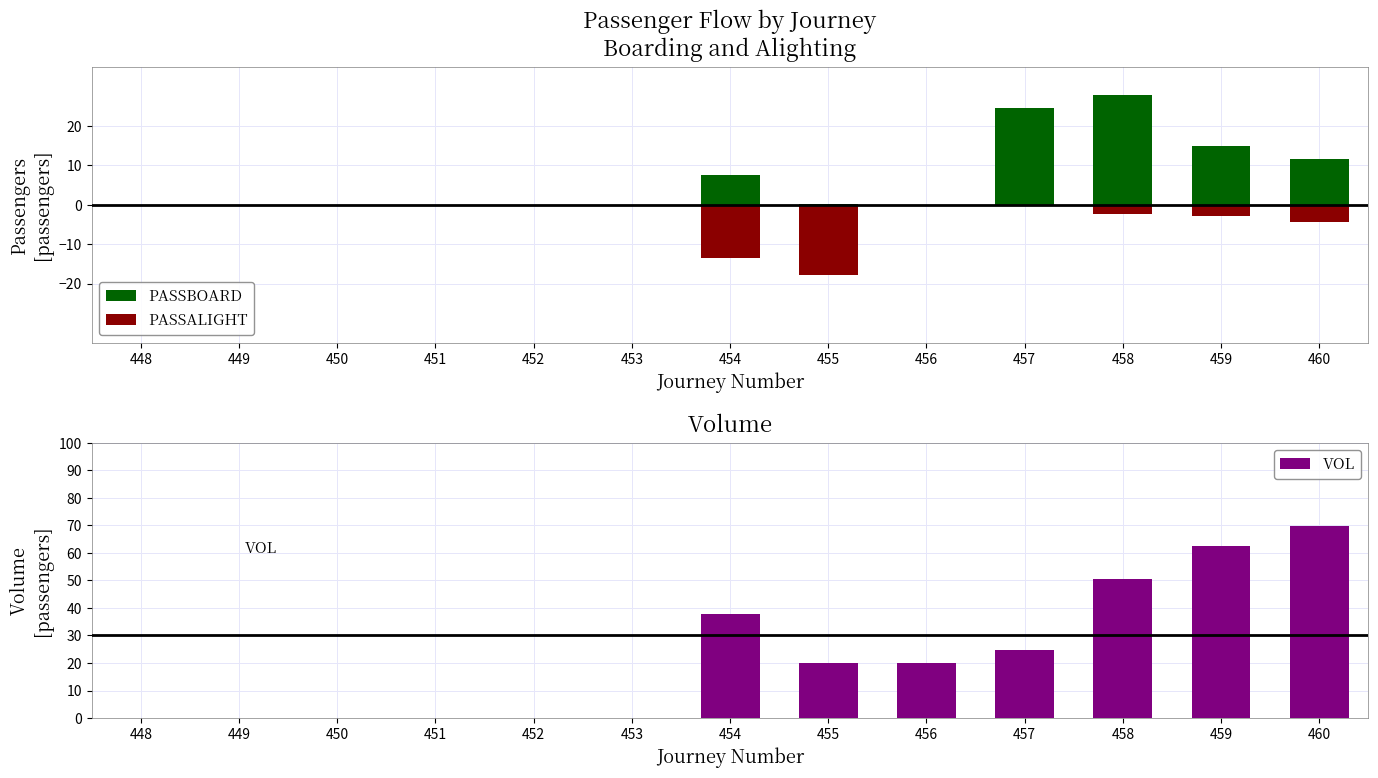

What is the difference between the second highest and second lowest values in the VOL series?

62.4